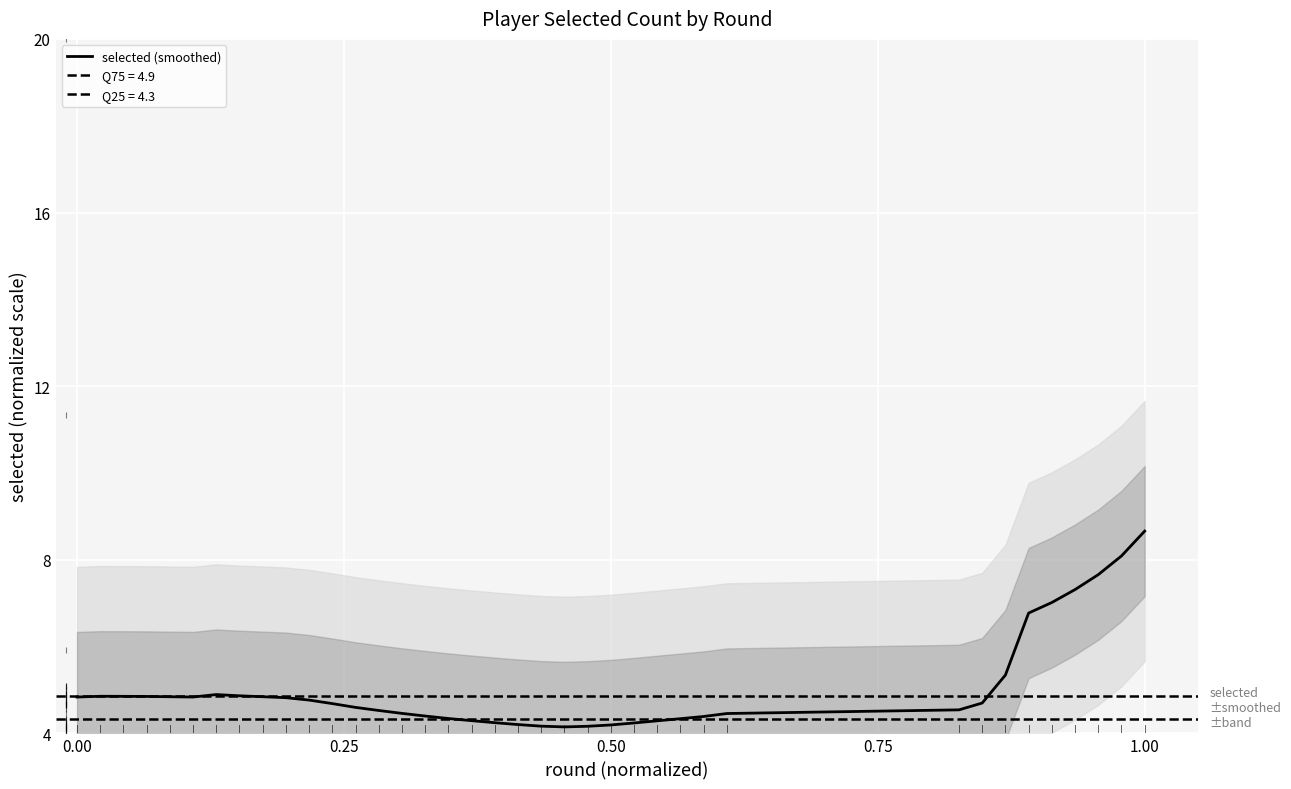

What is the minimum value for selected (smoothed)?

4.1